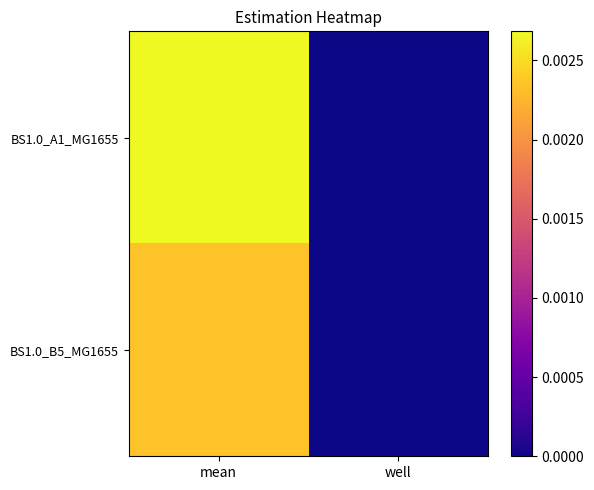

Which series has the largest total across all categories?

BS1.0_A1_MG1655